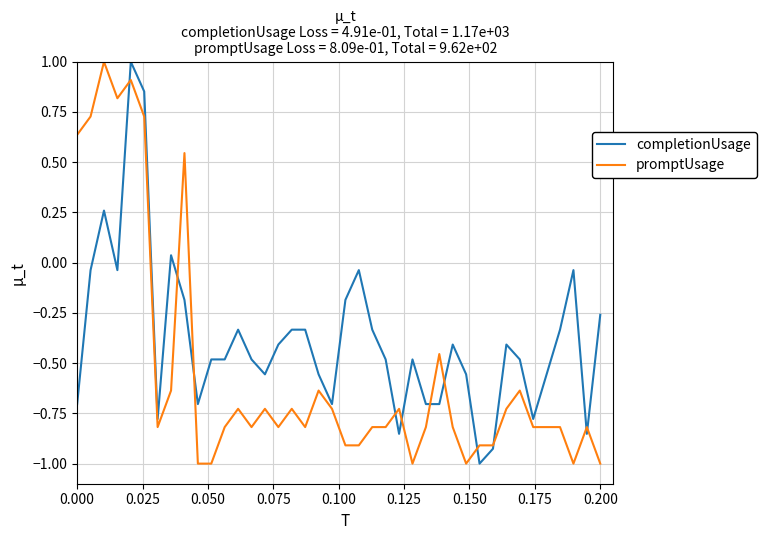

What are all the series names shown in the legend?

completionUsage, promptUsage